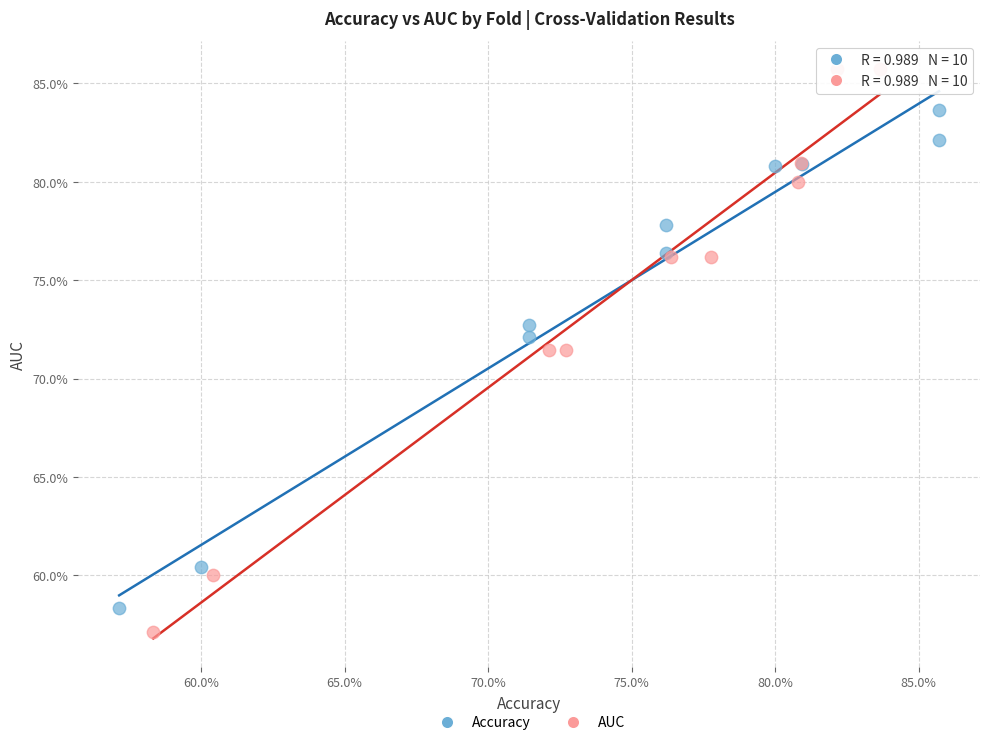

Which series contains the lowest Y value?

AUC